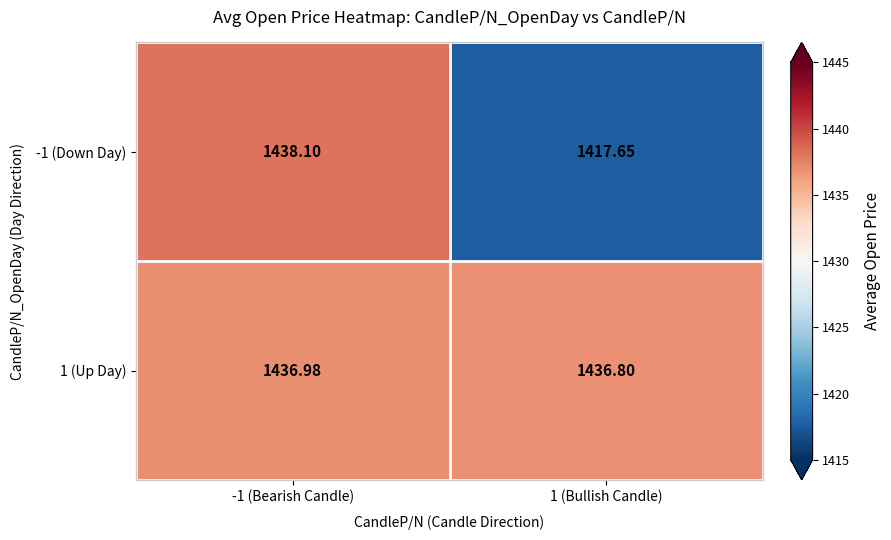

Is the value of 1 (Up Day) at -1 (Bearish Candle) greater than the value of -1 (Down Day) at 1 (Bullish Candle)?

Yes